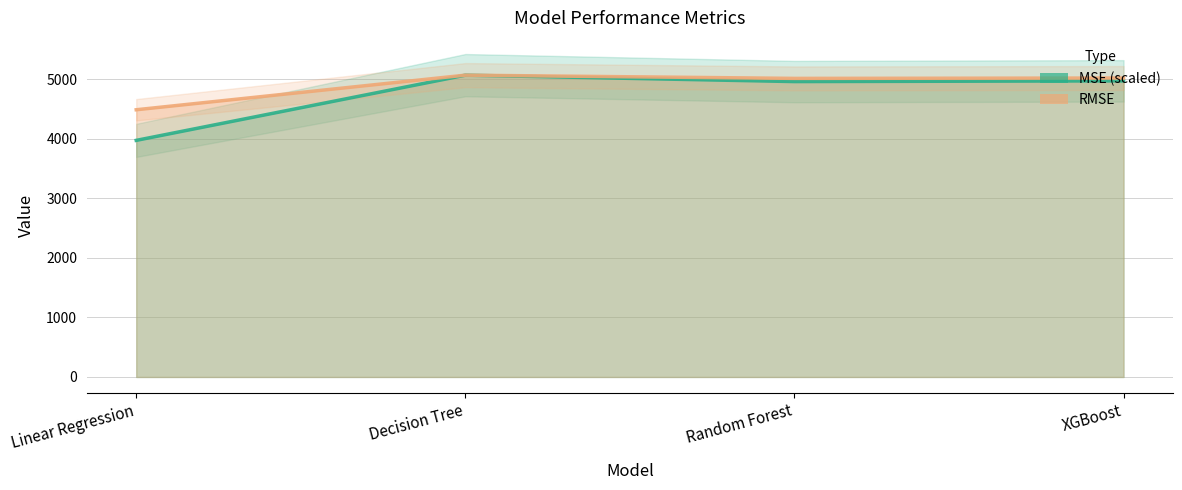

Which series has the largest range (max minus min)?

MSE